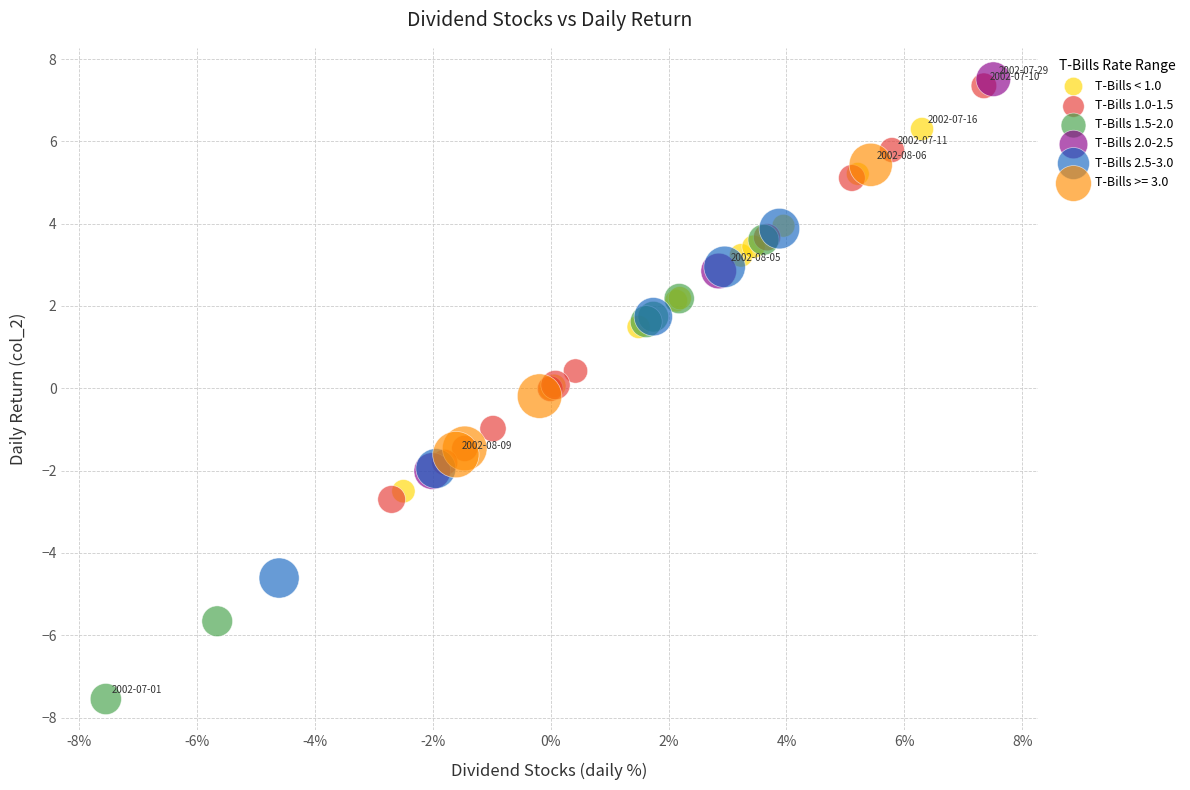

Which series has the widest spread of Y values?

T-Bills 1.5-2.0